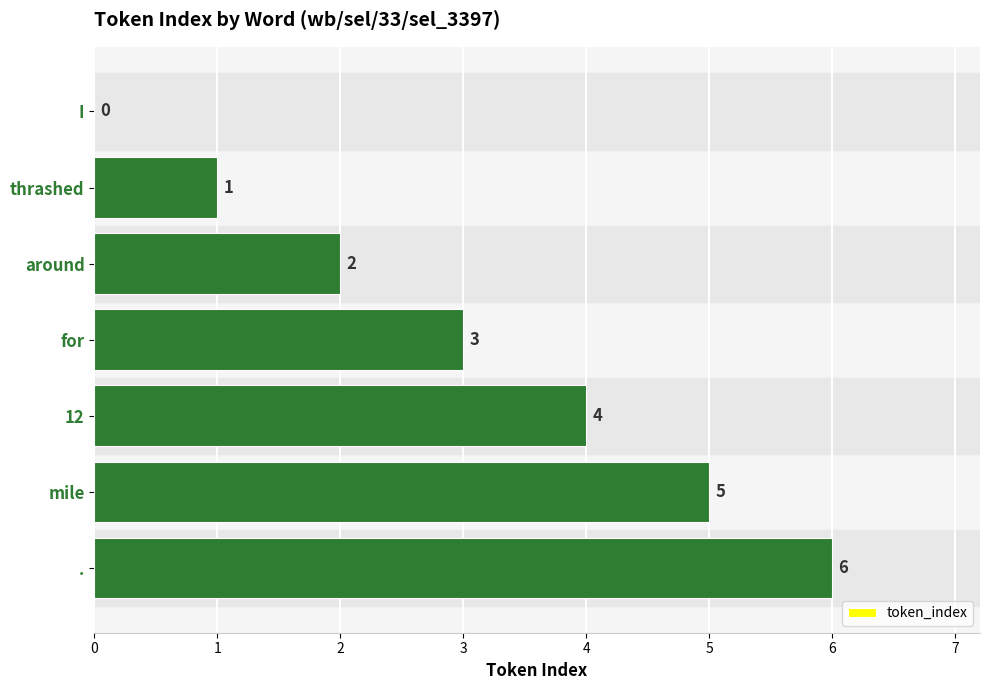

Between for and ., which is larger?

.